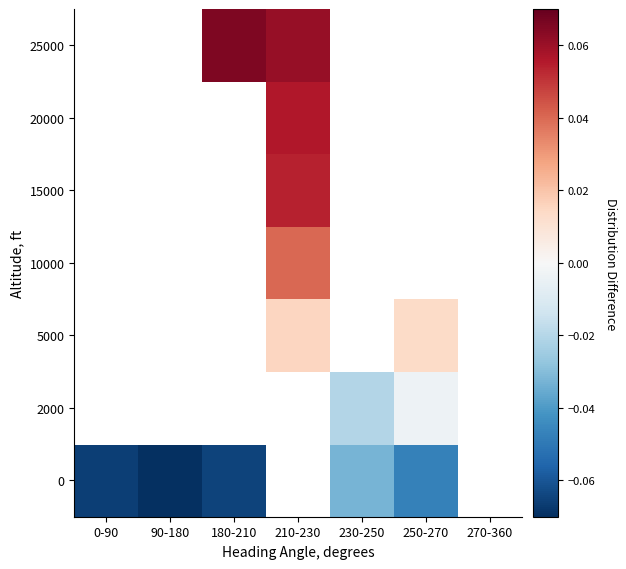

At which label does 15000 first exceed 0?

210-230